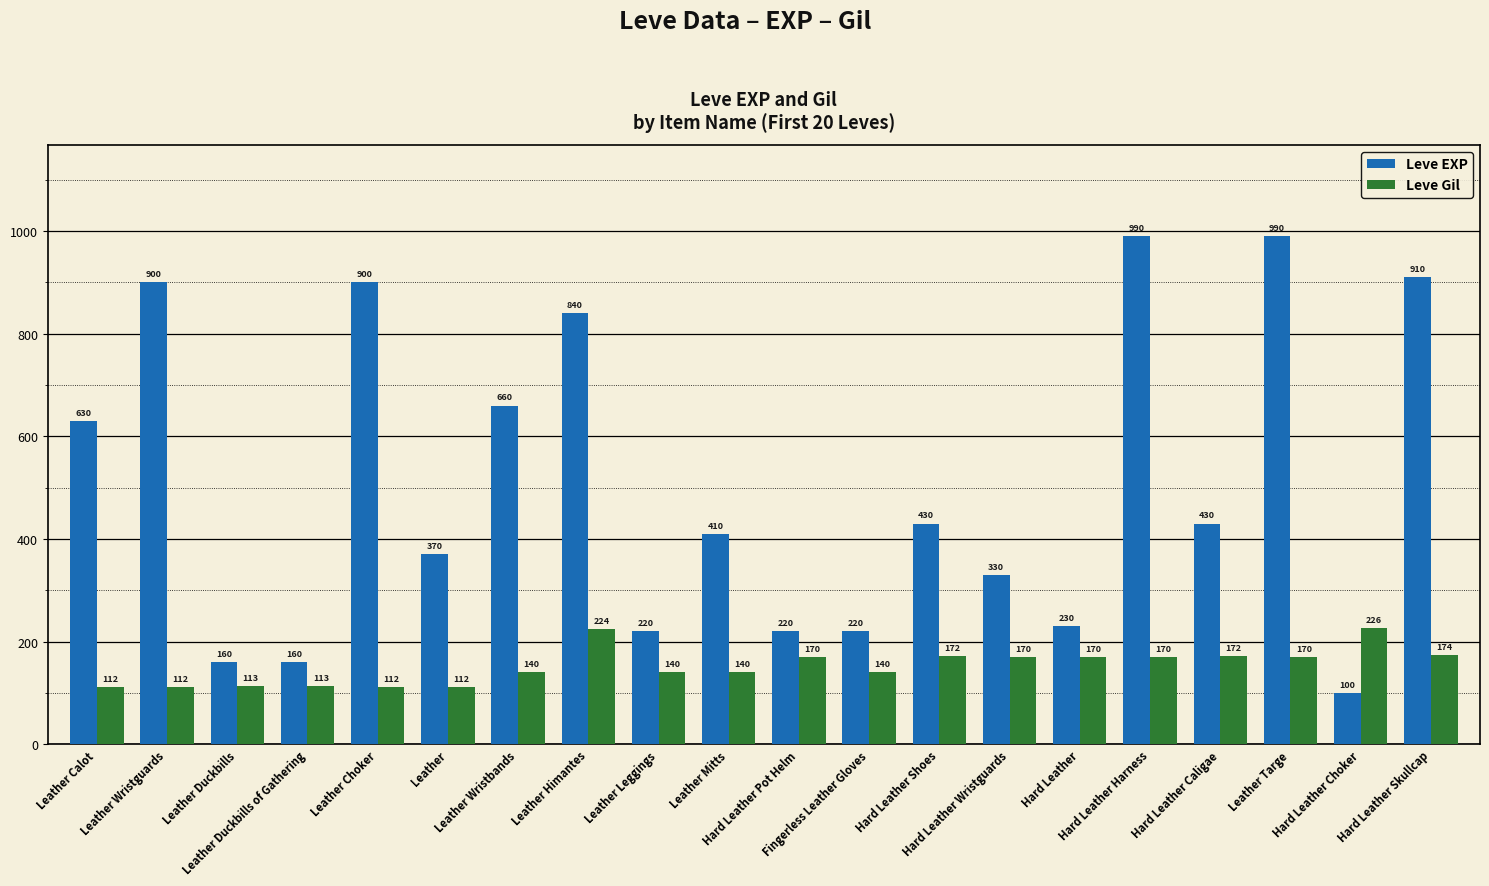

Rank the series by their maximum value, from lowest to highest.

Leve Gil, Leve EXP